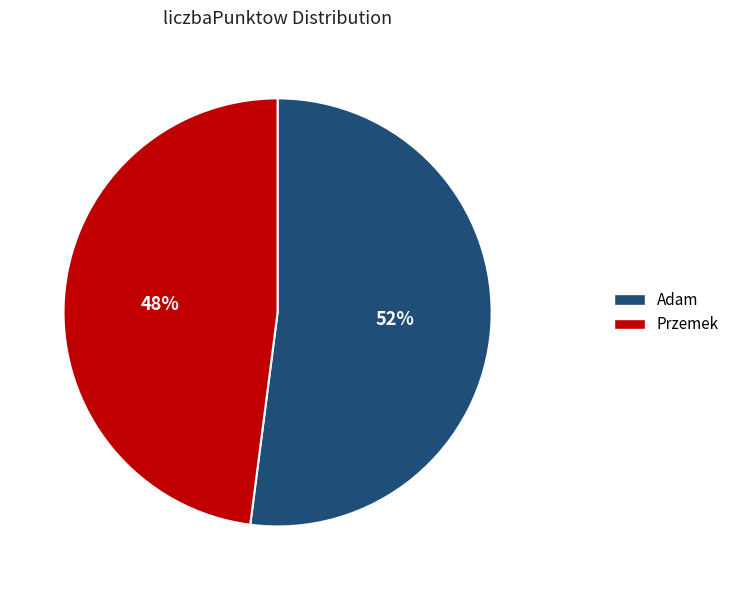

Which category has the biggest portion of the pie?

Adam